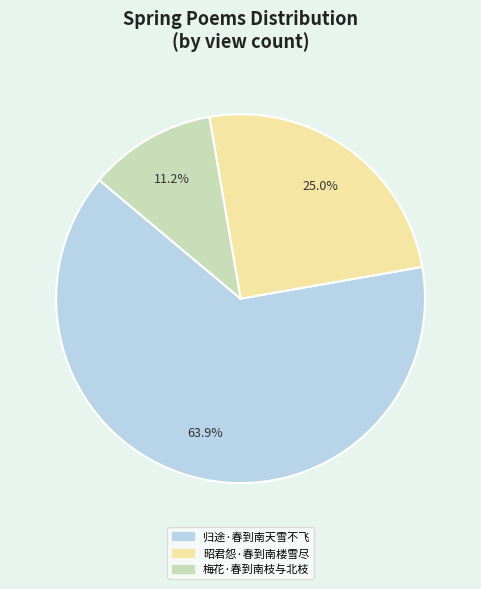

To the nearest percent, what portion does 梅花·春到南枝与北枝 represent?

11%